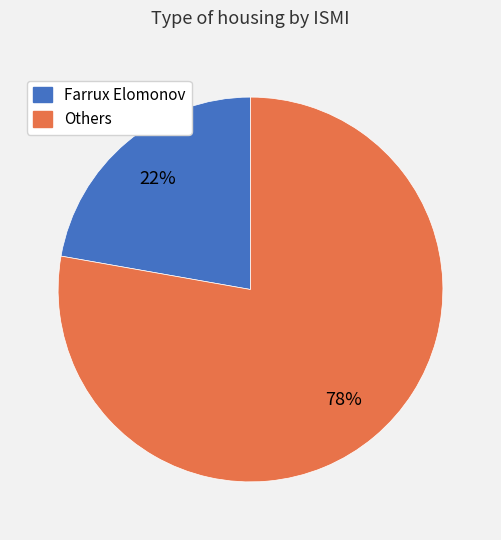

To the nearest percent, what is the average slice percentage?

50%